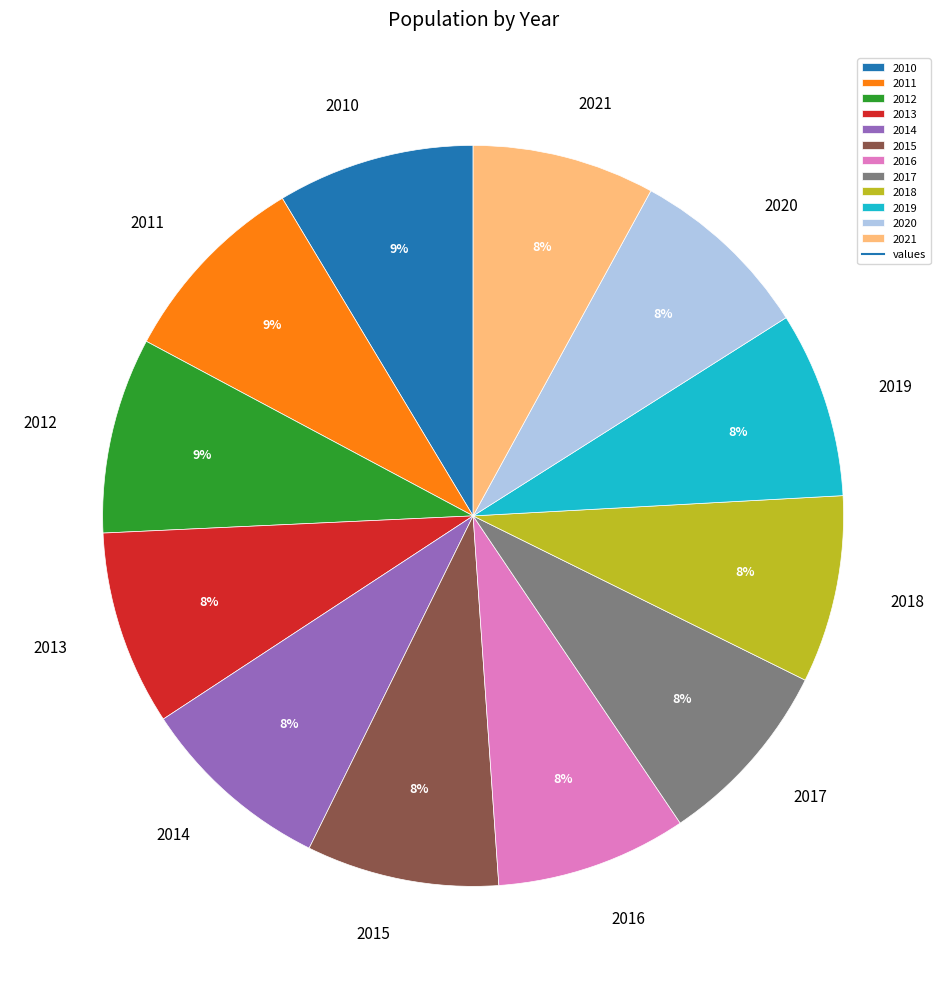

To the nearest percent, what is the average slice percentage?

8%